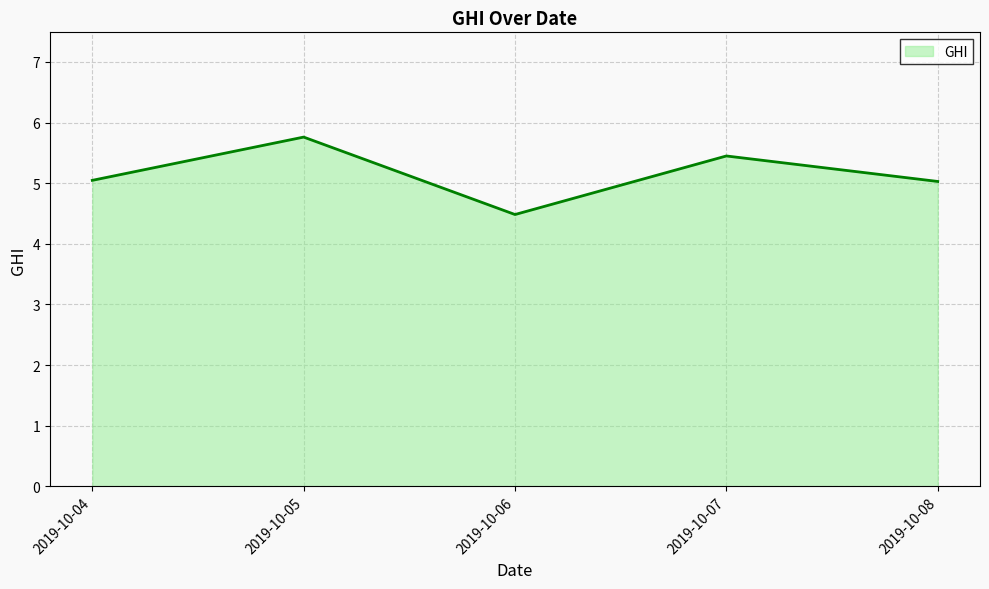

How many series are shown in this chart?

1